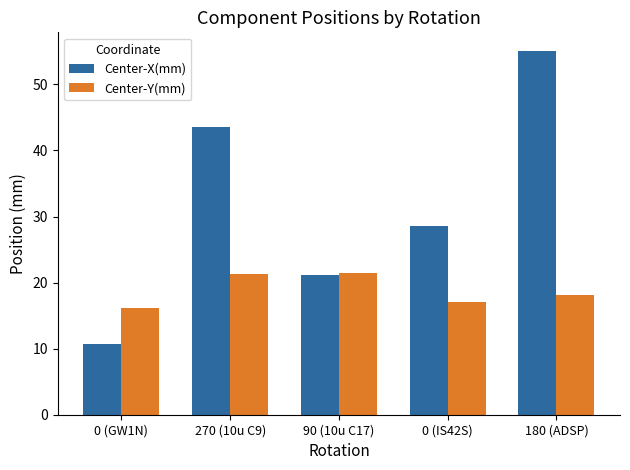

Is it true that Center-Y(mm) equals 17.1 at 0 (IS42S)?

True